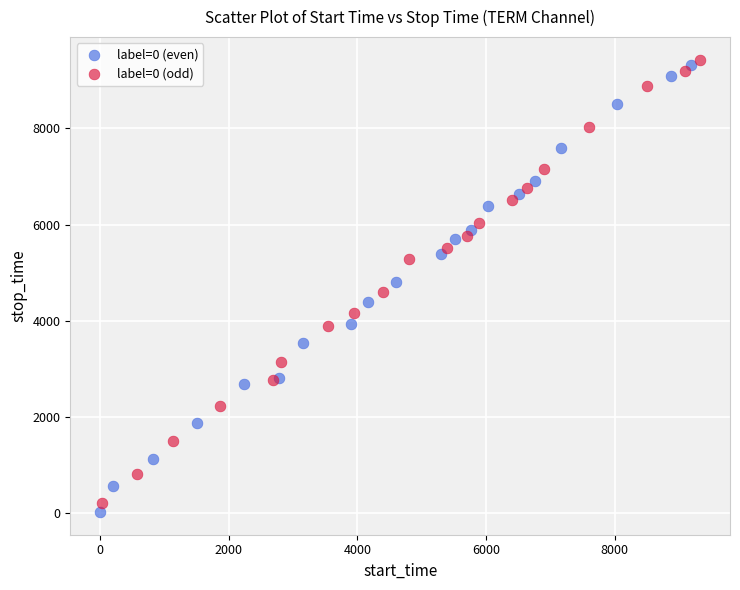

What are all the series names shown in the legend?

label=0 (even), label=0 (odd)